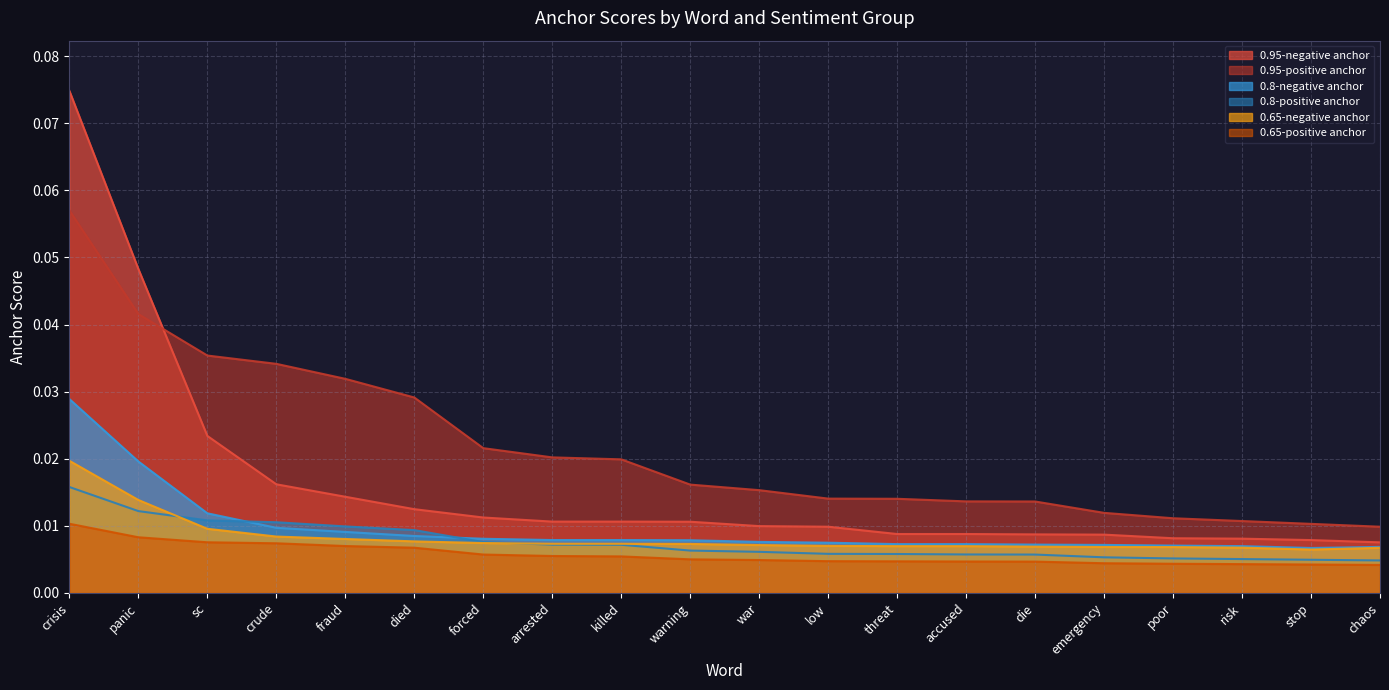

The value of 0.65-positive anchor at die is 0.0. True or false?

True